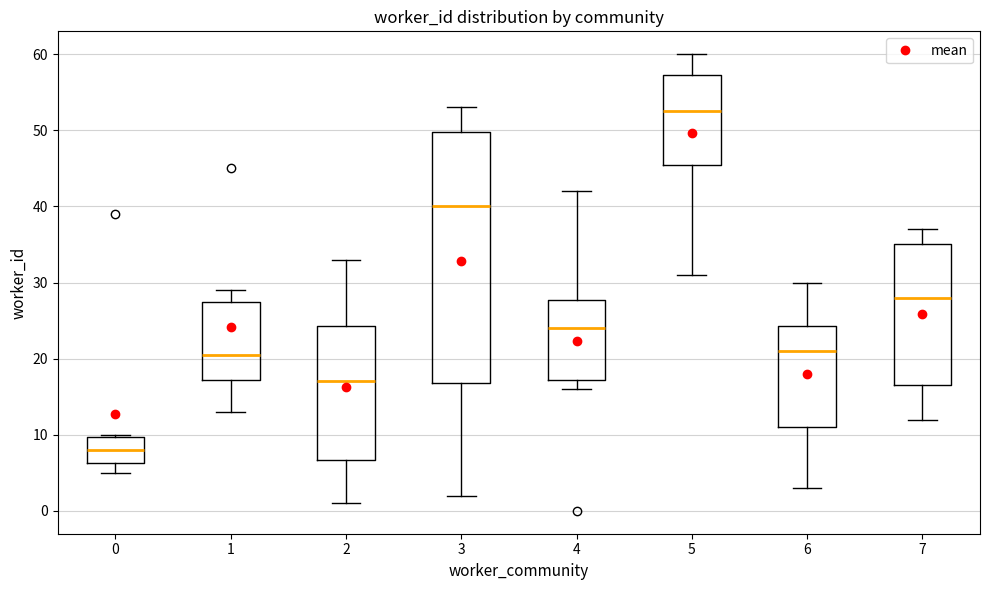

Which box is the tallest, from its lower edge to its upper edge?

3